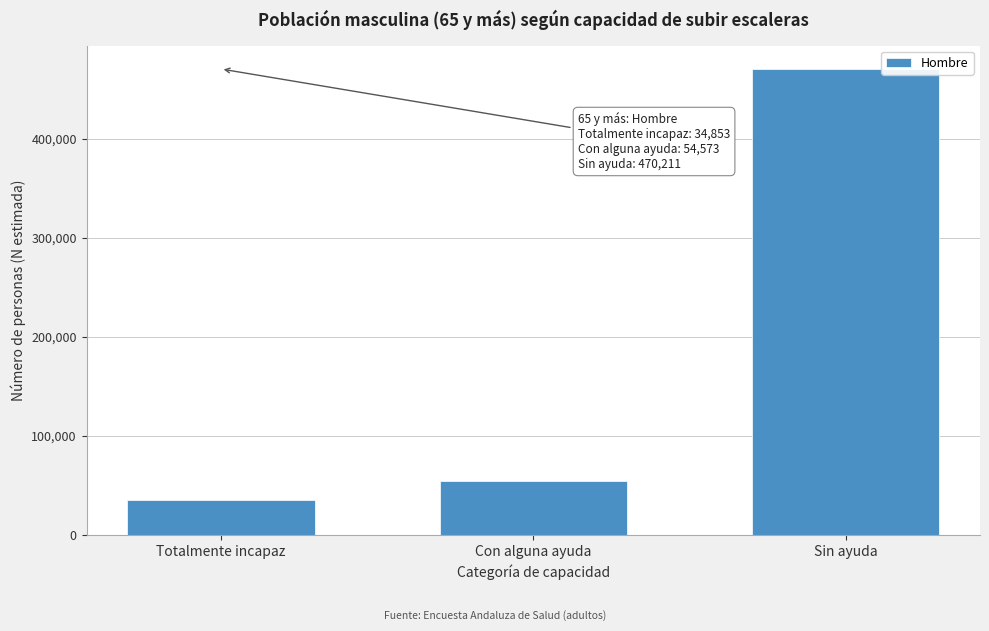

Reading left to right, list all the values displayed in this chart.

Totalmente incapaz=34853	Con alguna ayuda=54573	Sin ayuda=470211